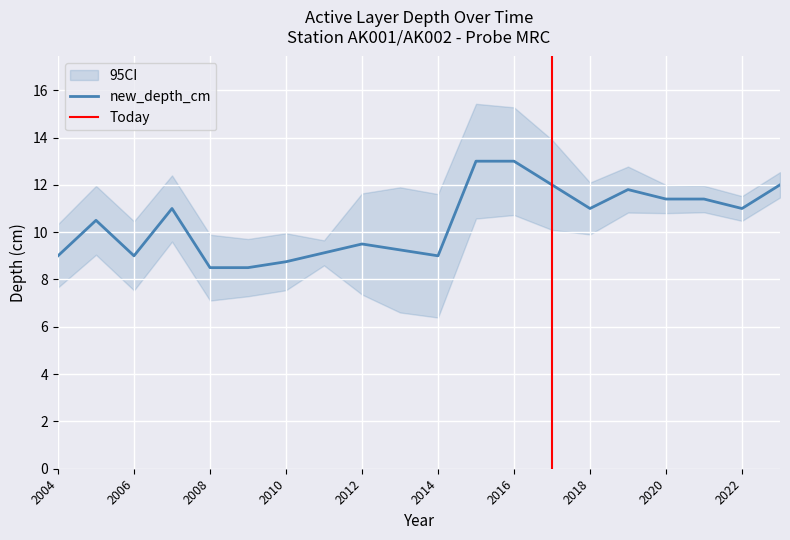

What is the difference between the maximum and minimum values?

4.5